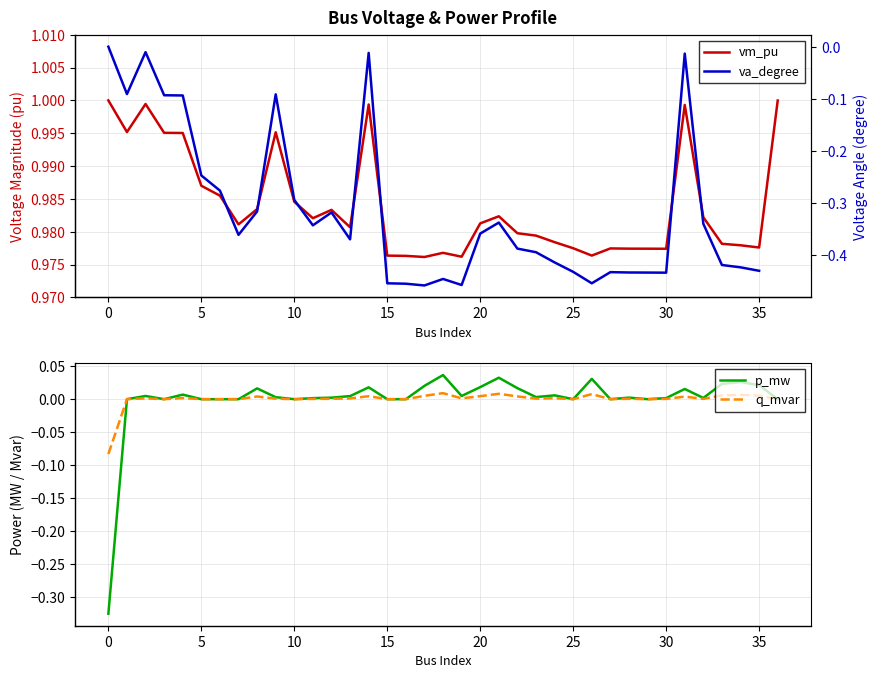

Is it true that p_mw equals -0.5 at 0?

False